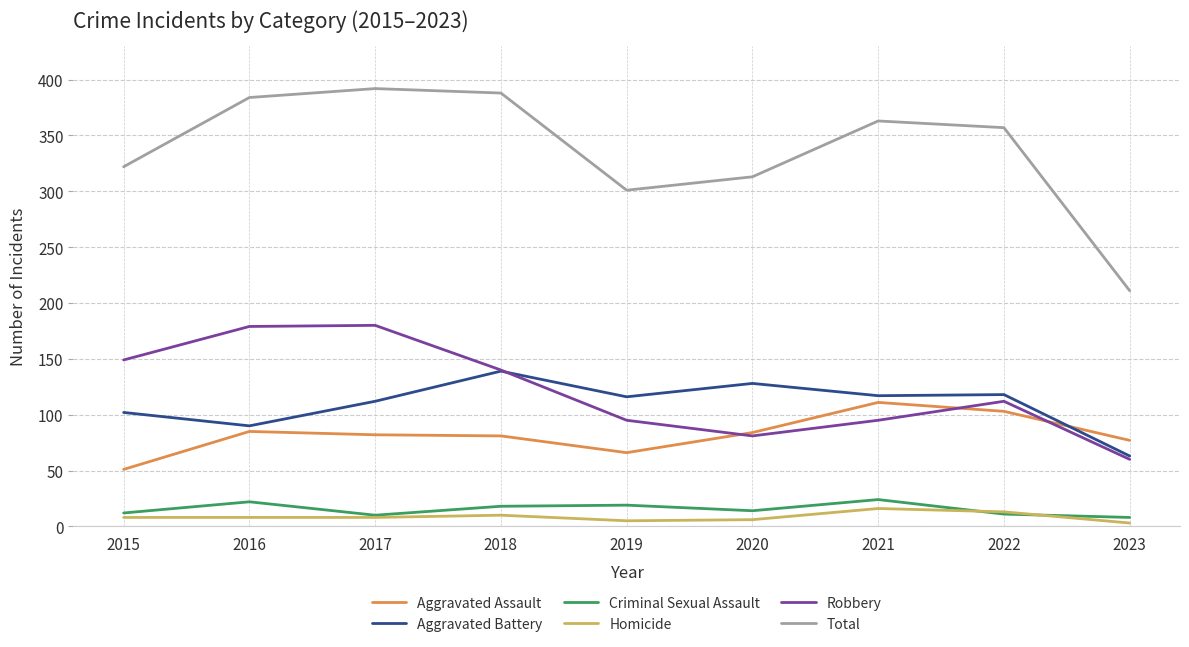

What is the total value across all series at 2018?

776